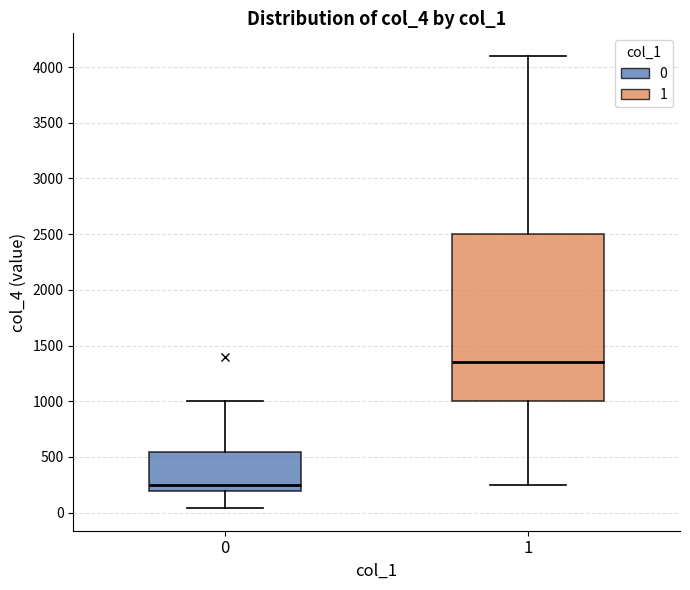

Where does the median line of the box at x = 0 sit on the y-axis? The values are not printed on the chart, so give them approximately, as read against the axis.

250